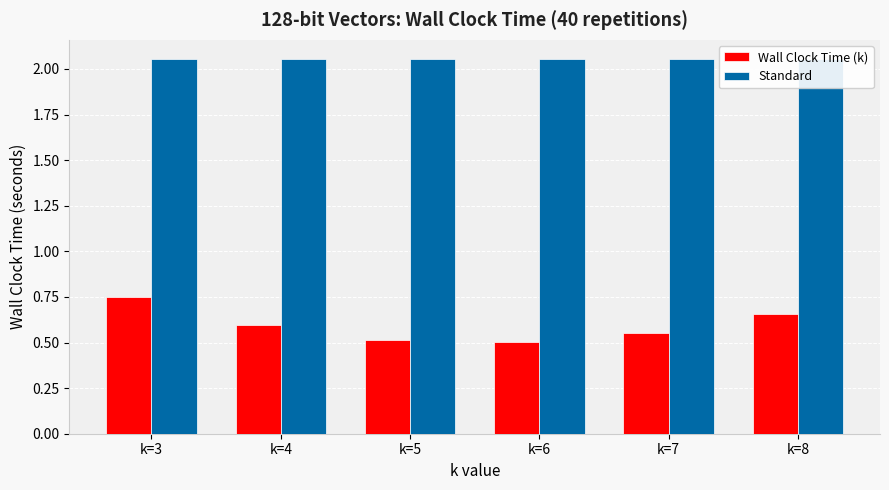

What is the value of the Standard bar at the 4th from the left?

2.1